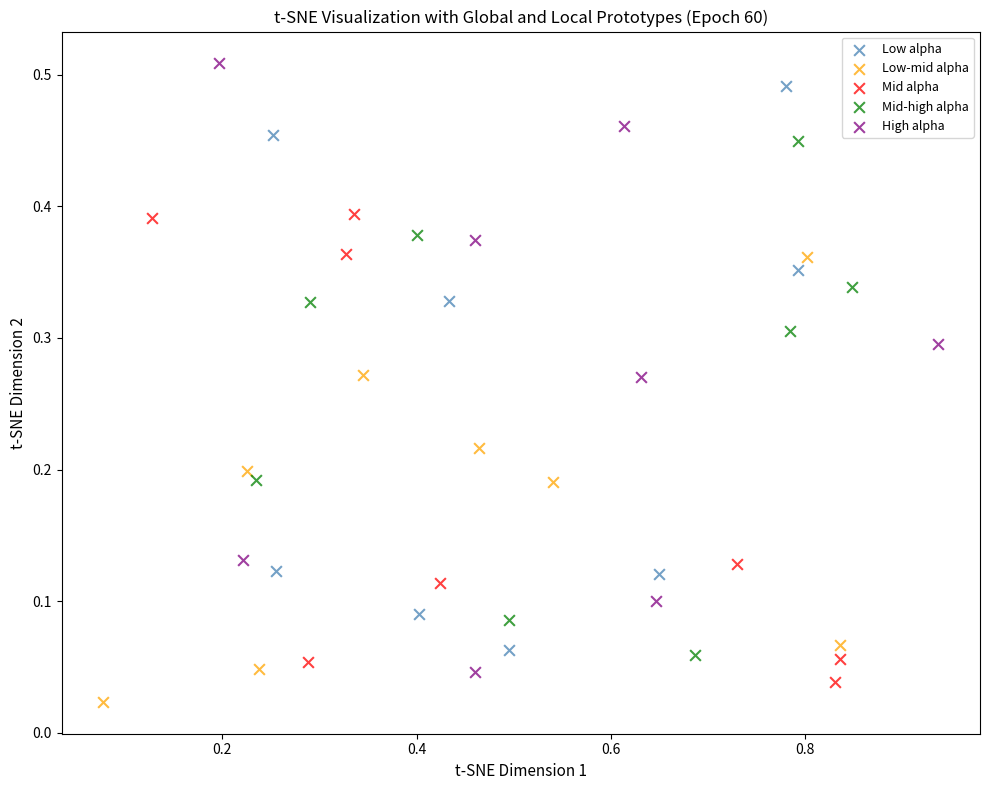

Which series has the largest Y range (max minus min)?

High alpha